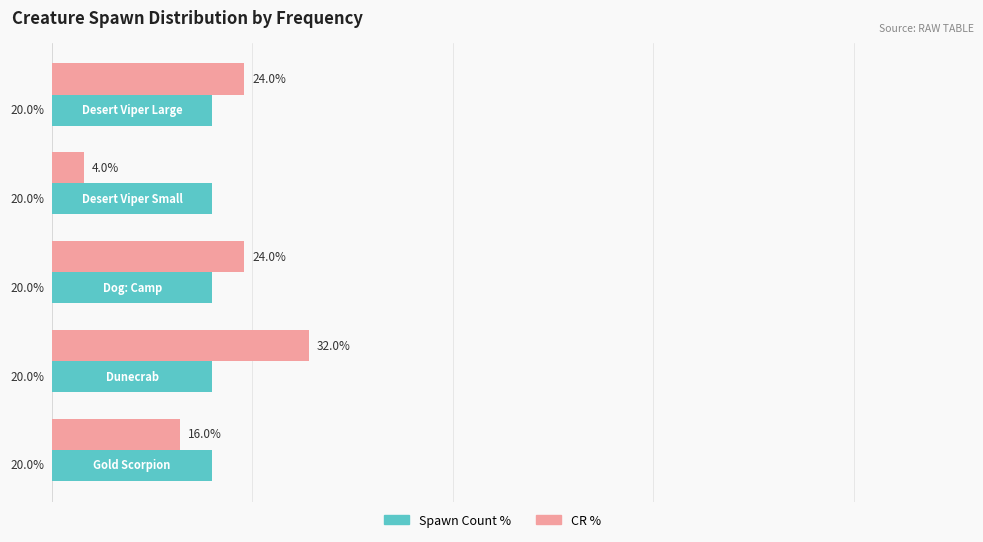

What are all the series names shown in the legend?

Spawn Count %, CR %